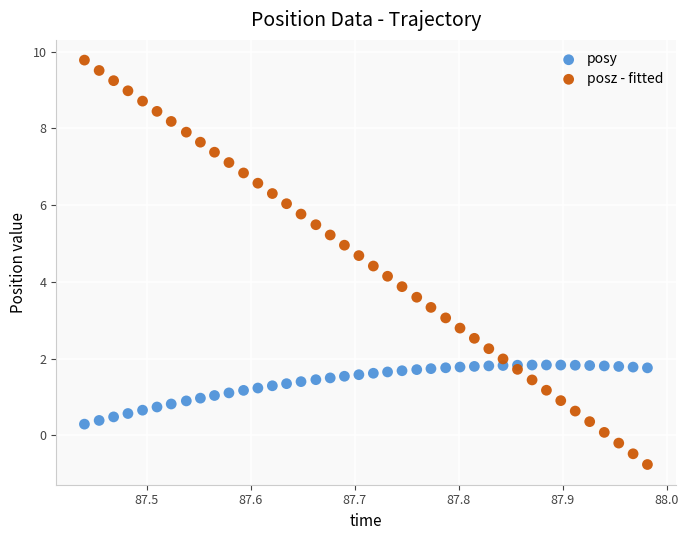

Which series has the largest Y range (max minus min)?

posz - fitted